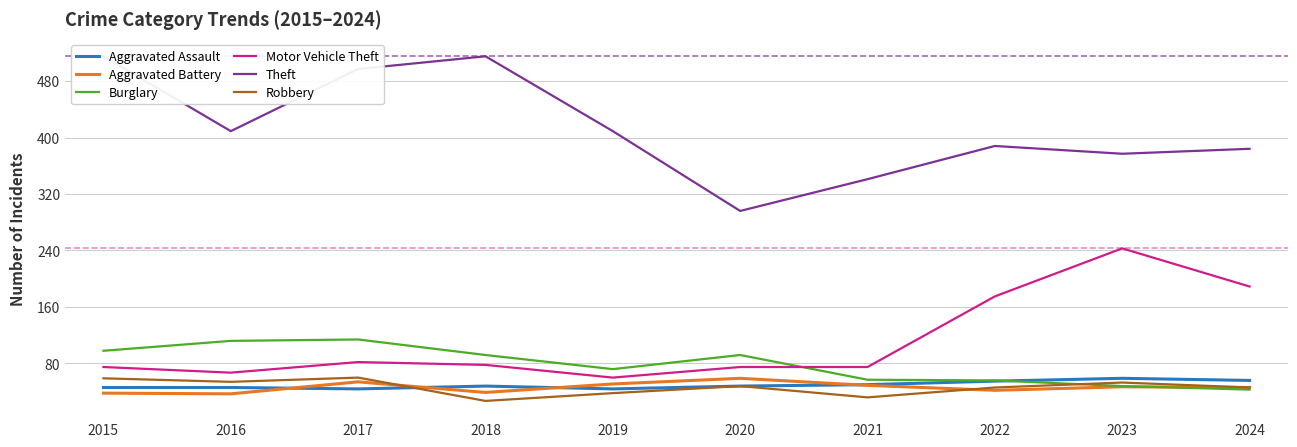

At how many categories does at least one series exceed 365?

8